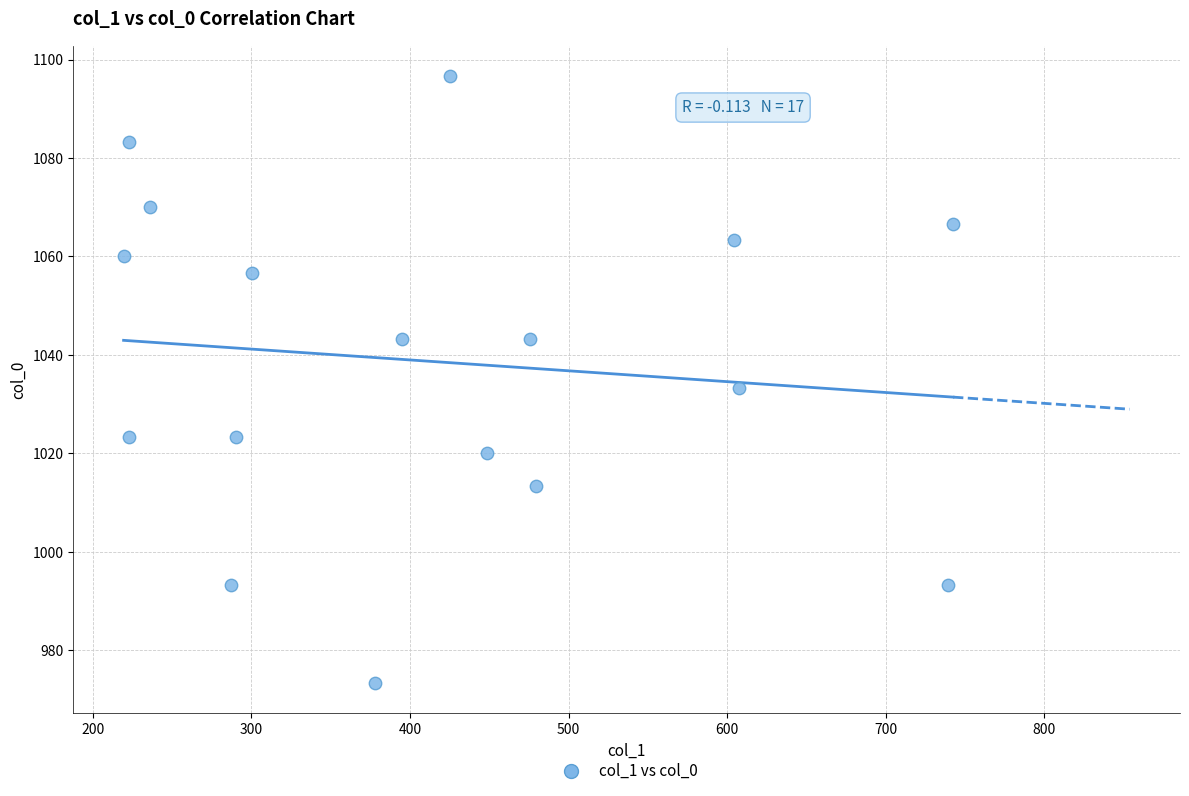

What Y value in the scatter plot is closest to 1035?

1033.3